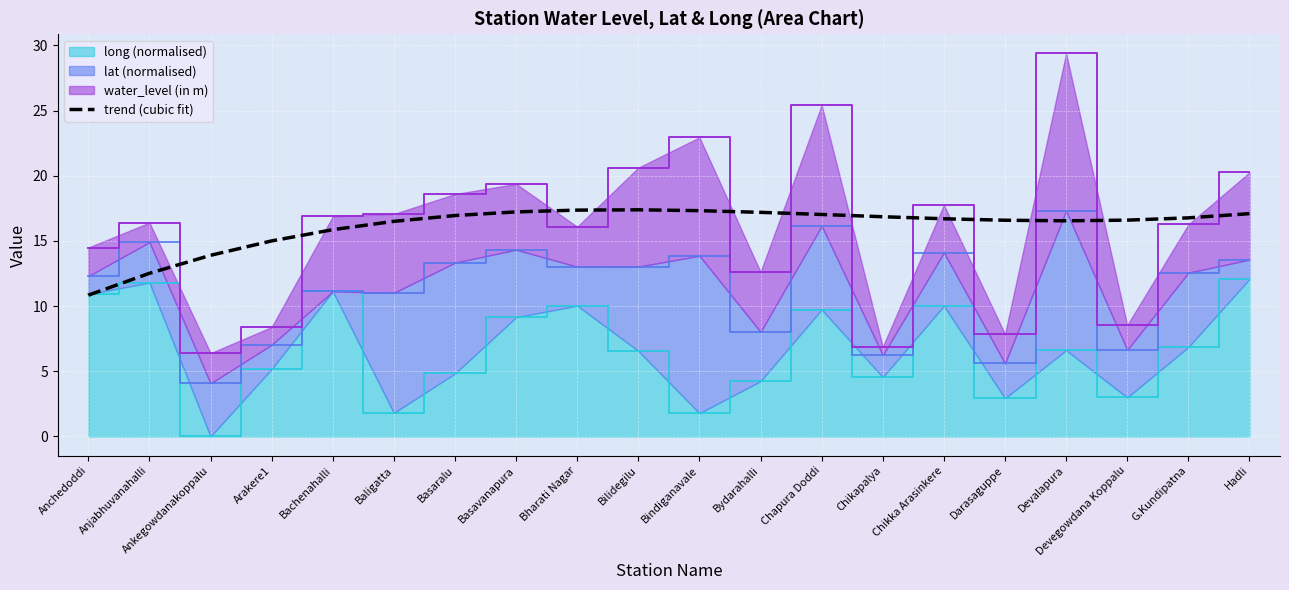

Count the number of values greater than 16.

15